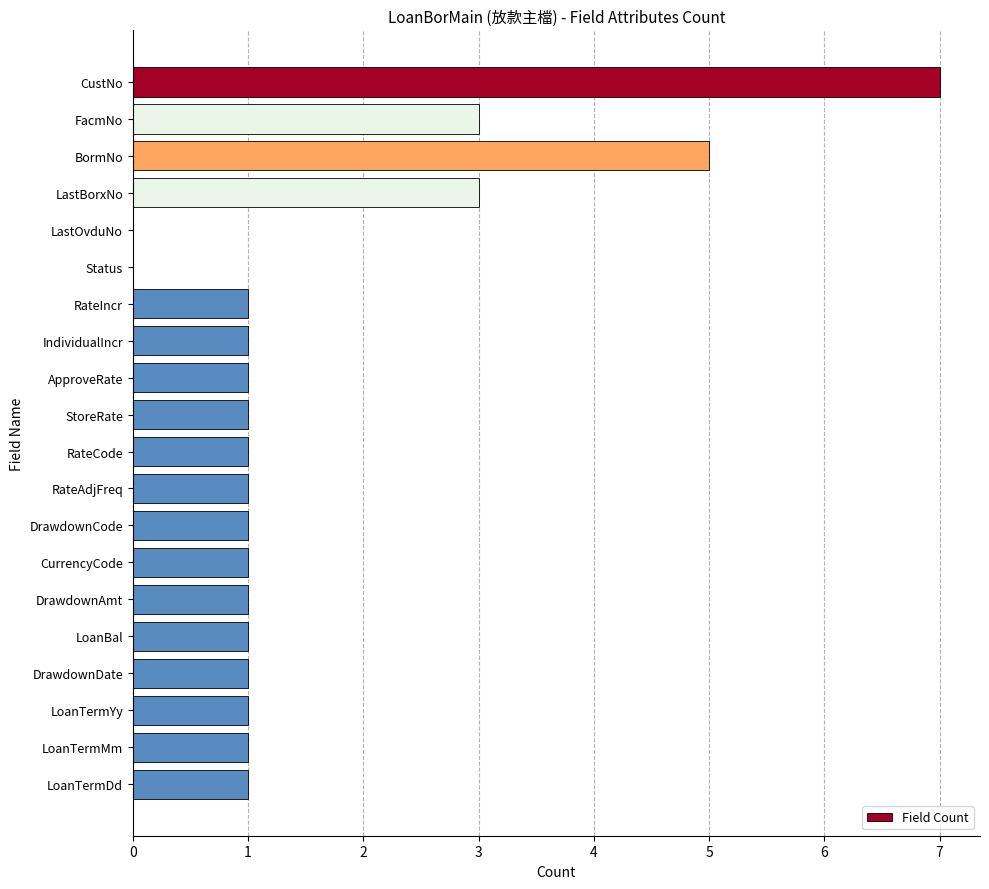

What is the sum of all values?

32